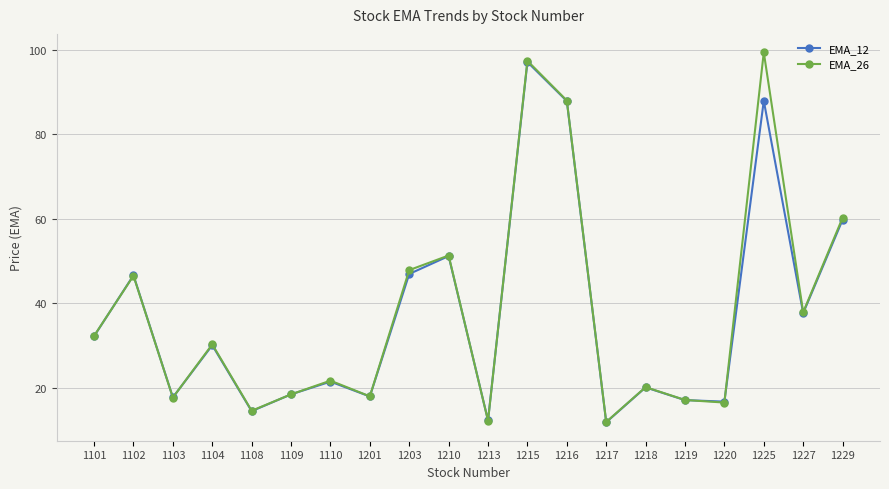

Is the value of EMA_12 at 1110 greater than the value of EMA_26 at 1203?

No